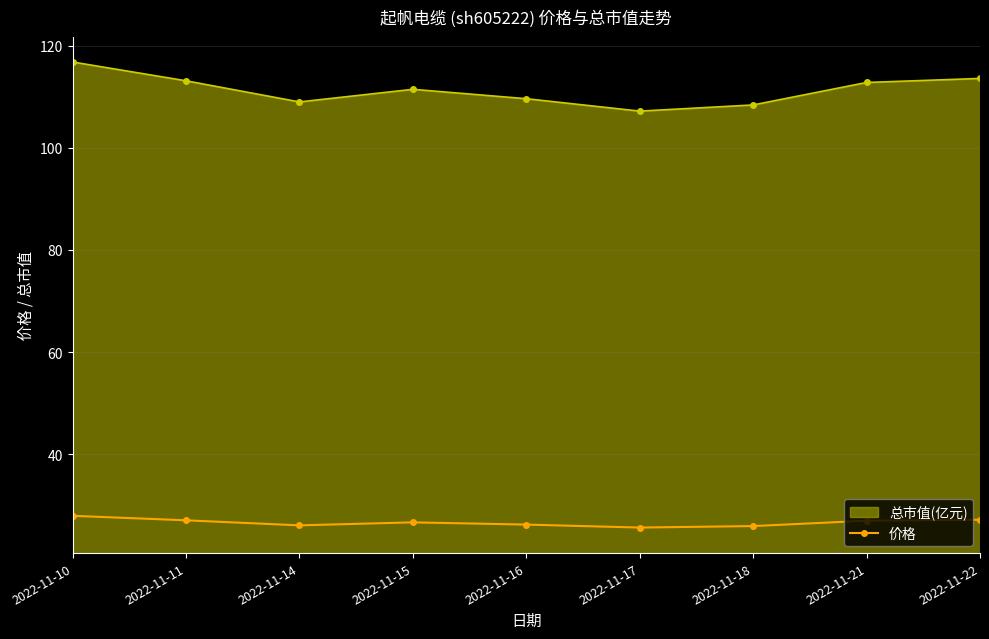

True or false: 总市值(亿元) has more than 2 points higher than both neighbors.

False